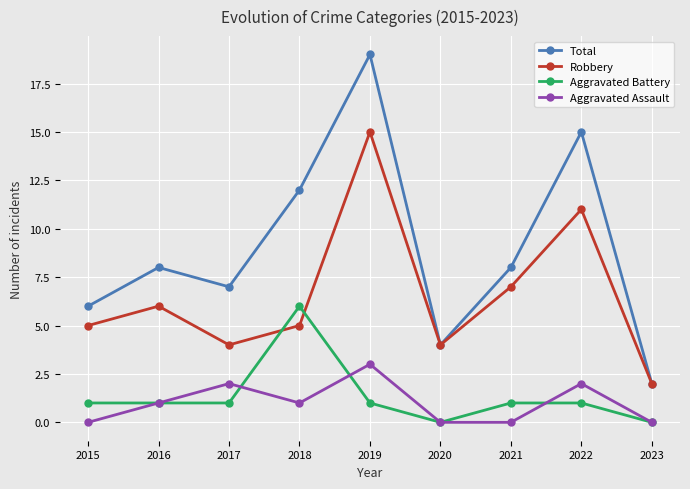

What is the value of the Robbery point at the 9th from the left?

2